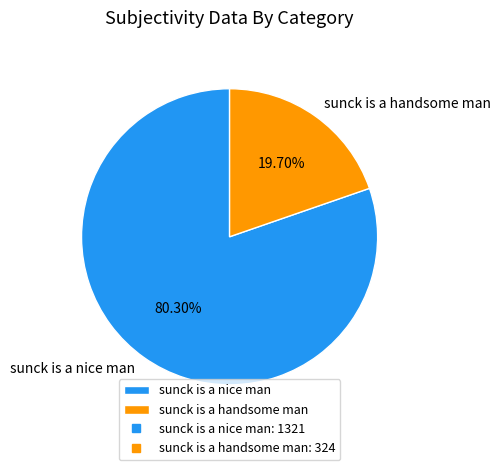

What percentage is NOT represented by sunck is a nice man?

19.7%